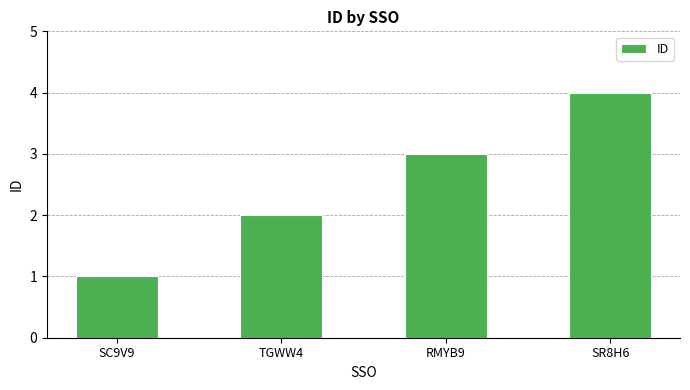

Which has a higher value, SR8H6 or TGWW4?

SR8H6